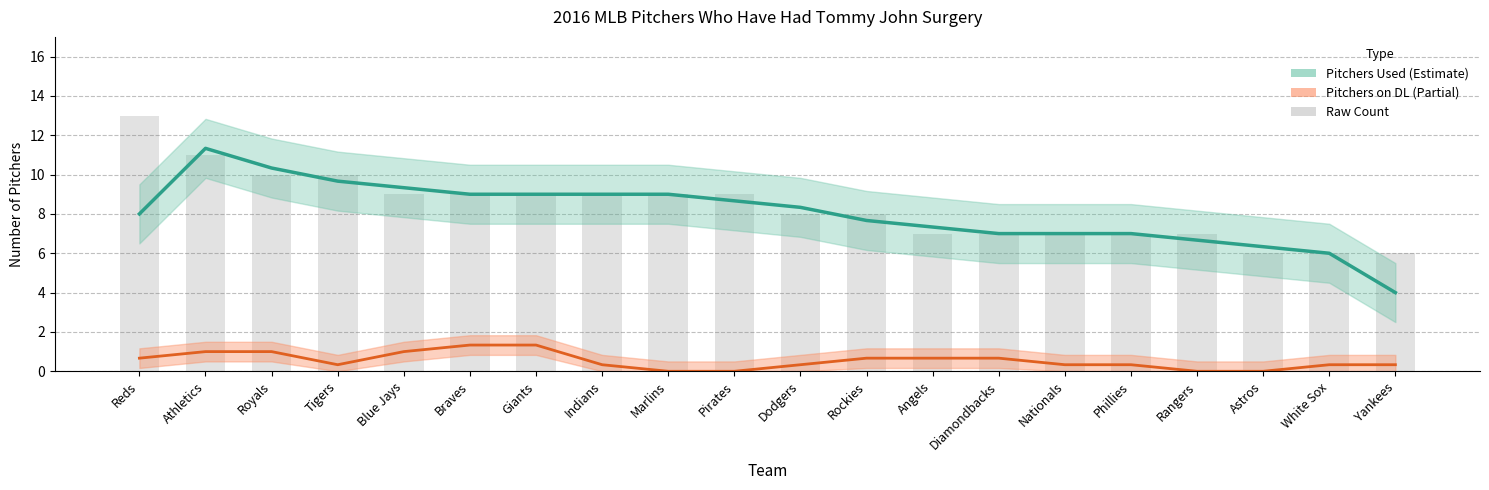

What position from the right is Dodgers?

10